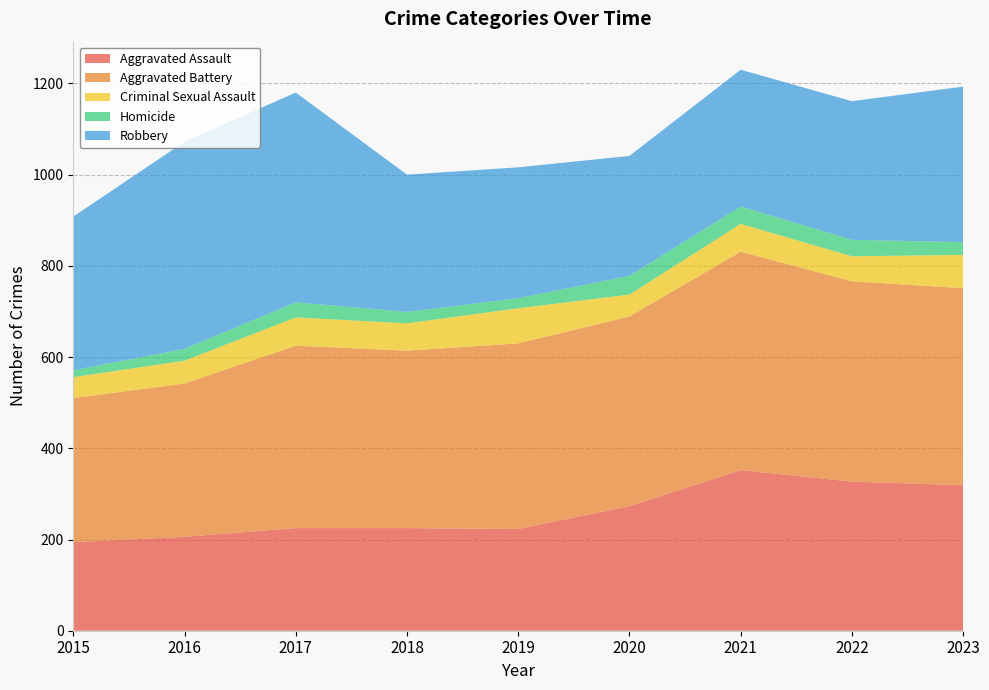

Reading right to left, what are all the values shown in this chart?

Aggravated Assault: 2023=319	2022=327	2021=352	2020=273	2019=223	2018=225	2017=225	2016=206	2015=194
Aggravated Battery: 2023=432	2022=439	2021=479	2020=416	2019=407	2018=389	2017=400	2016=336	2015=316
Criminal Sexual Assault: 2023=73	2022=55	2021=61	2020=48	2019=77	2018=60	2017=62	2016=50	2015=46
Homicide: 2023=28	2022=36	2021=38	2020=41	2019=22	2018=25	2017=33	2016=26	2015=15
Robbery: 2023=341	2022=304	2021=300	2020=263	2019=287	2018=301	2017=460	2016=454	2015=337